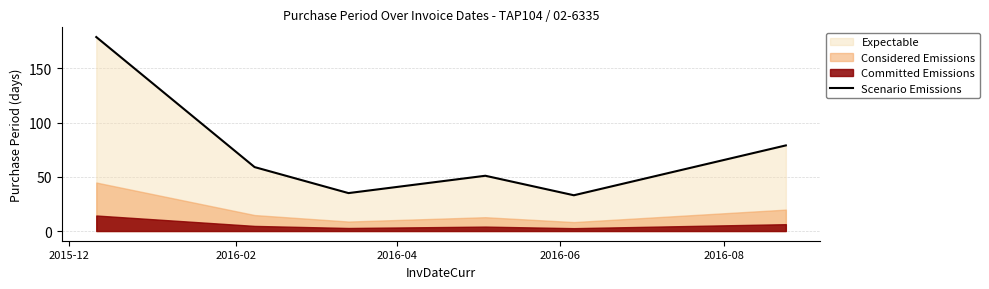

What is the highest value of the Scenario Emissions series?

179